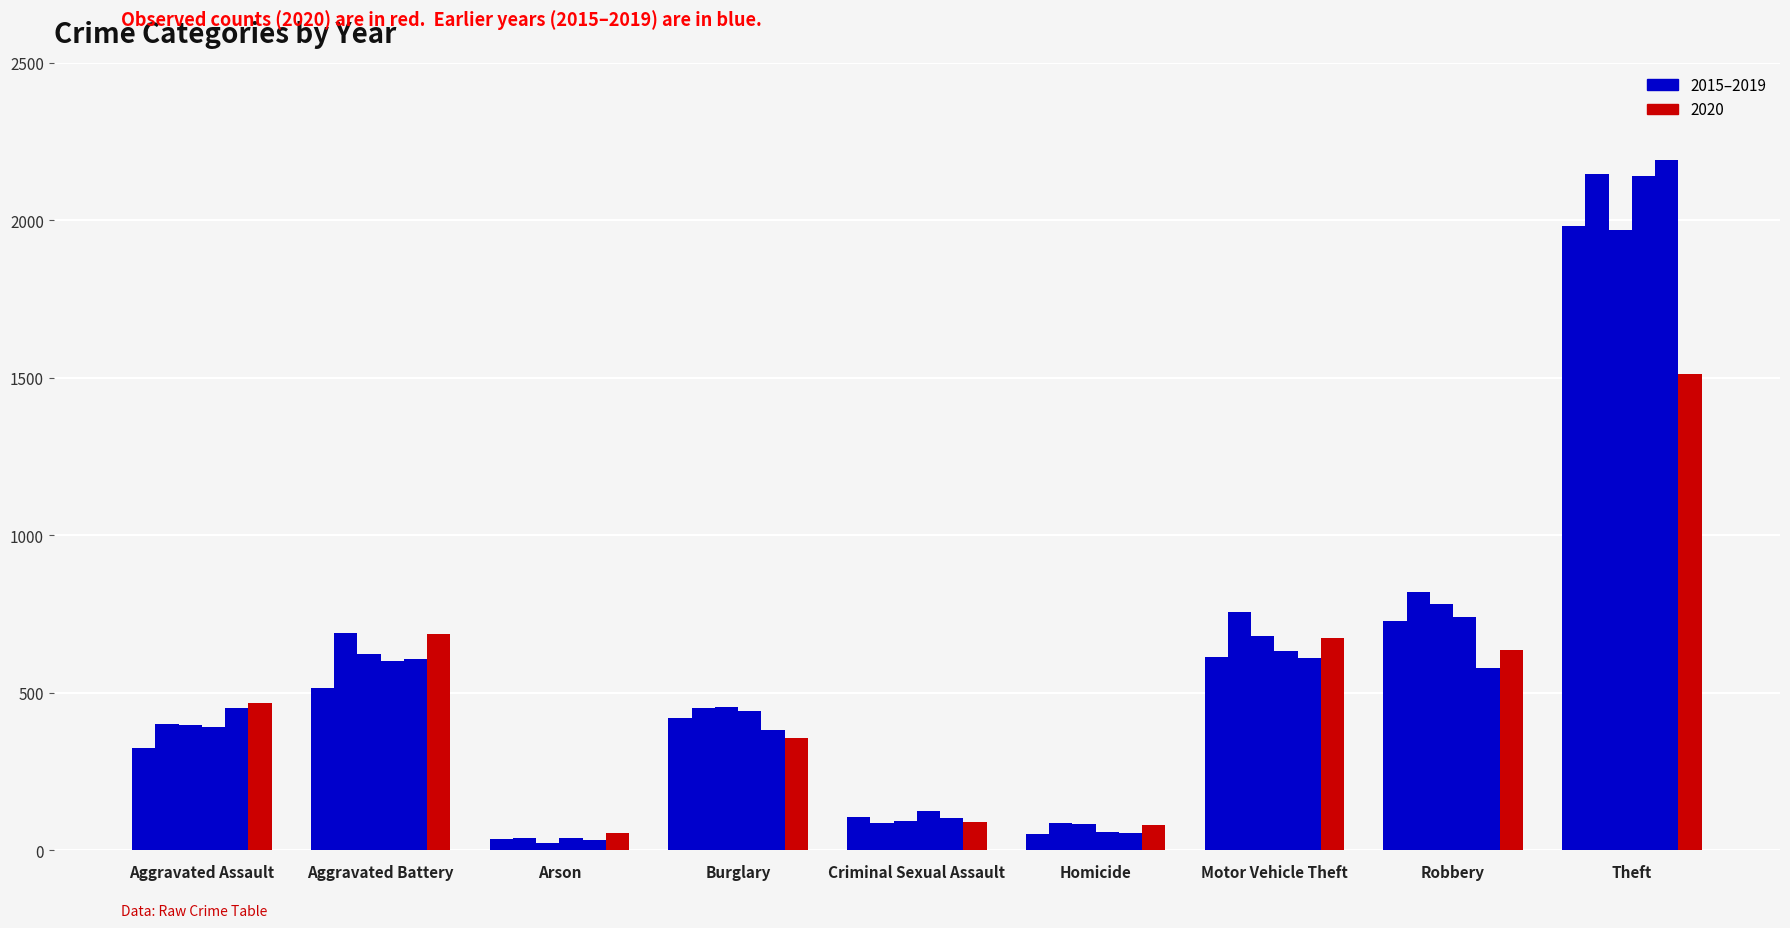

How many bars are there in total?

54